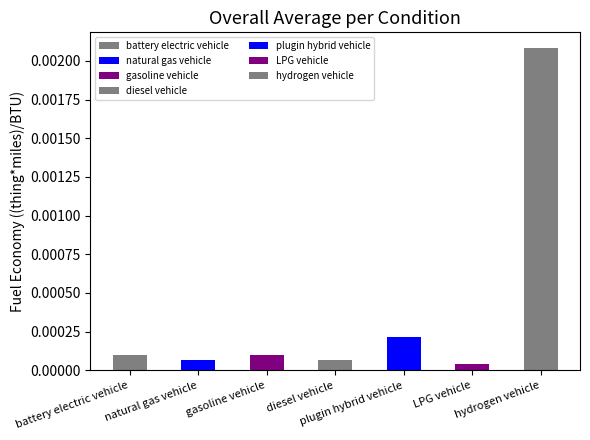

True or false: the data shows 0.0 at natural gas vehicle.

True